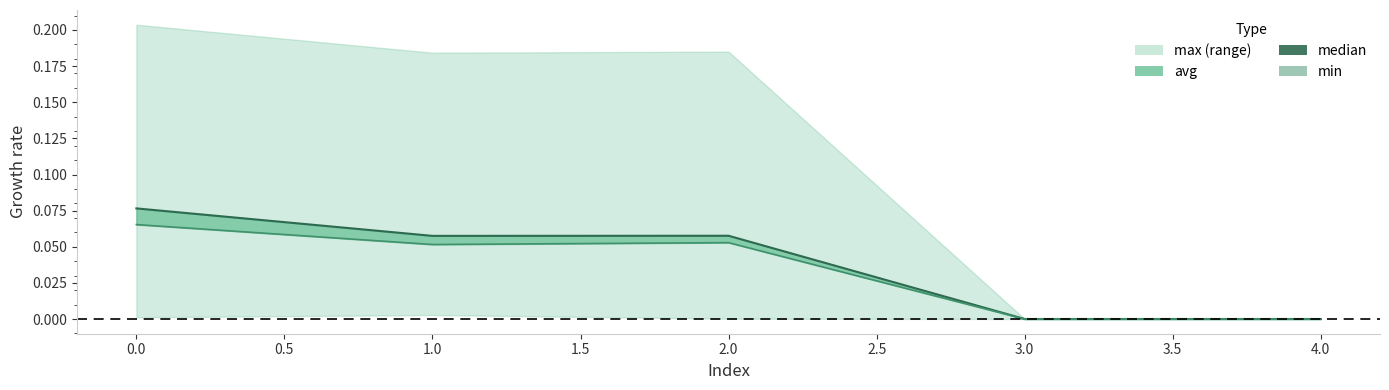

What is the sum of all median values?

0.2